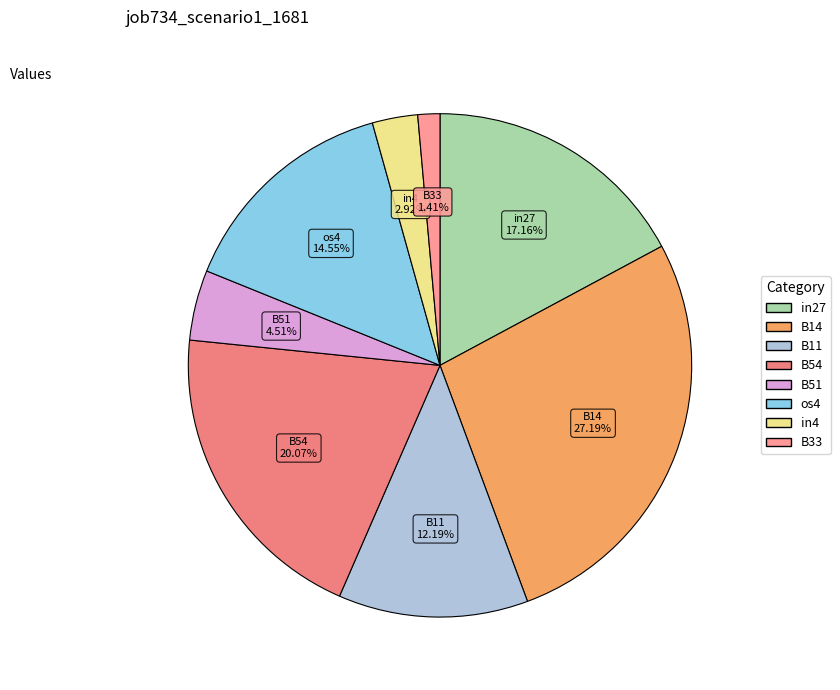

To the nearest percent, what is the combined percentage of B33 and B14?

29%